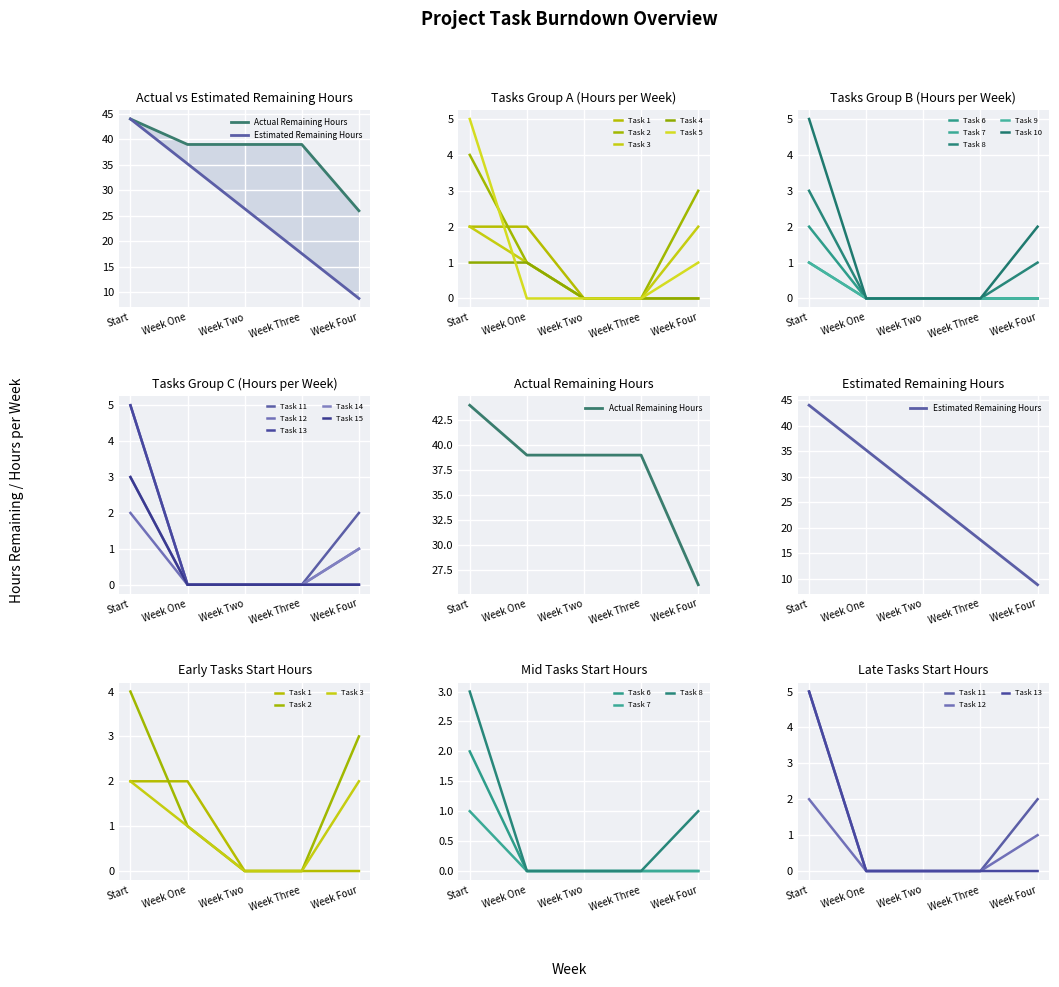

Read the Estimated Remaining Hours value at Start.

44.0